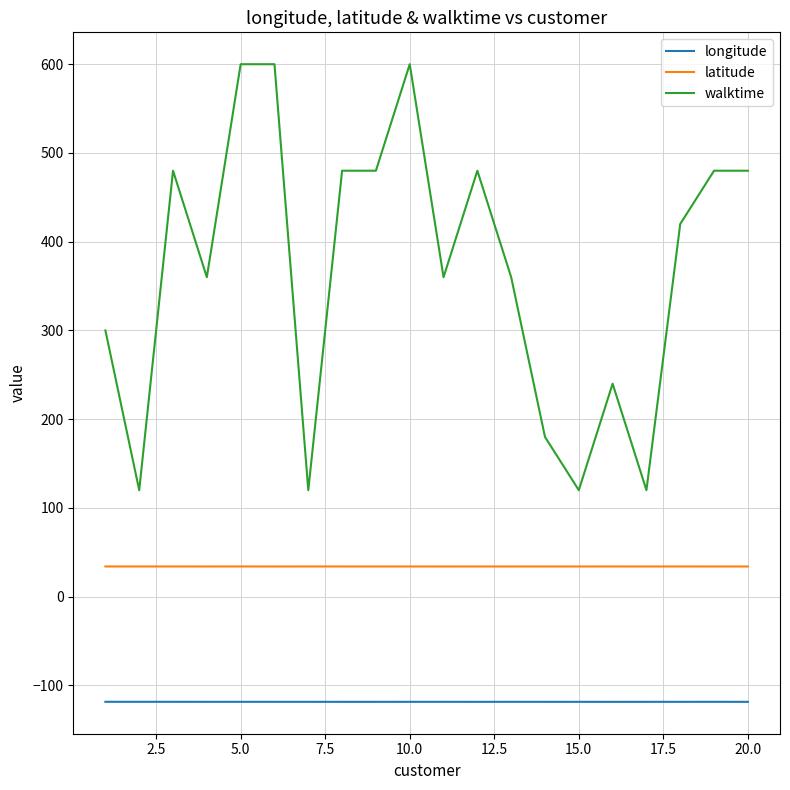

Which series has the largest range (max minus min)?

walktime